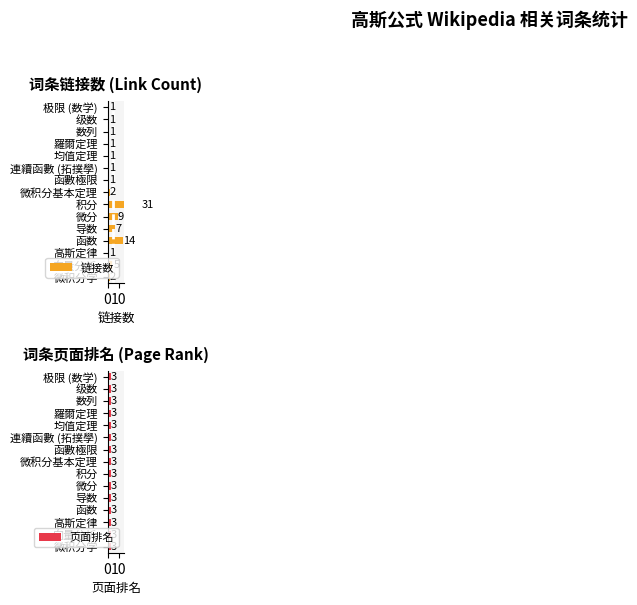

Between 函数 and 函數極限, which is larger?

函数